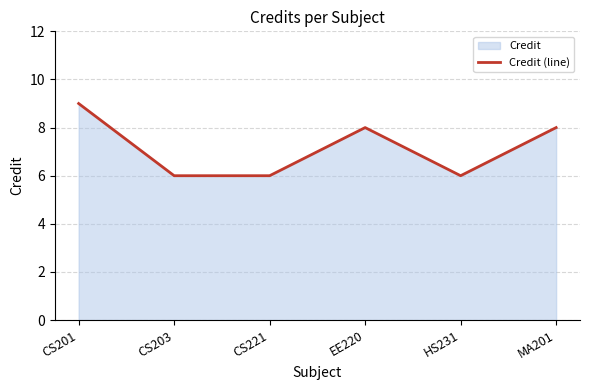

What is the label of the 5th point from the right?

CS203